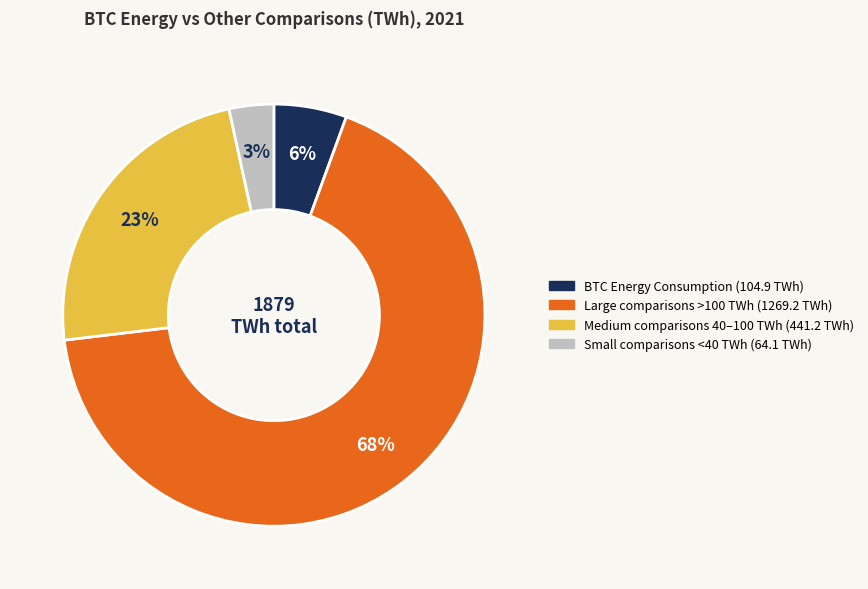

How many slices are in this pie chart?

4